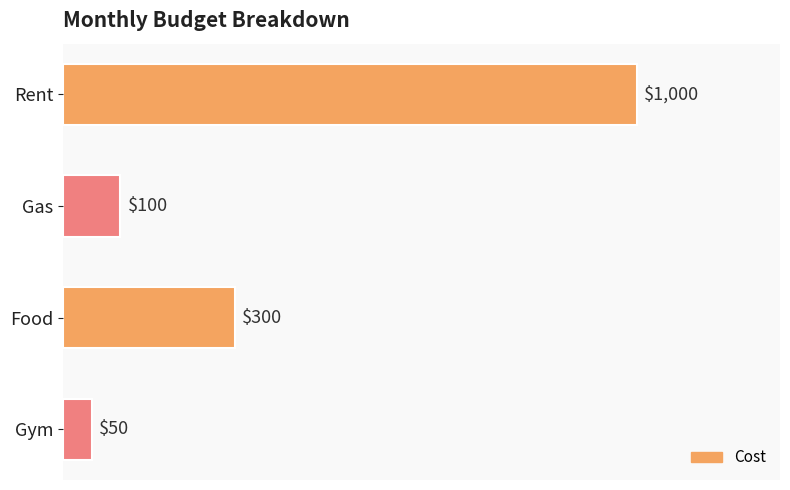

What is the minimum value shown in the chart?

50